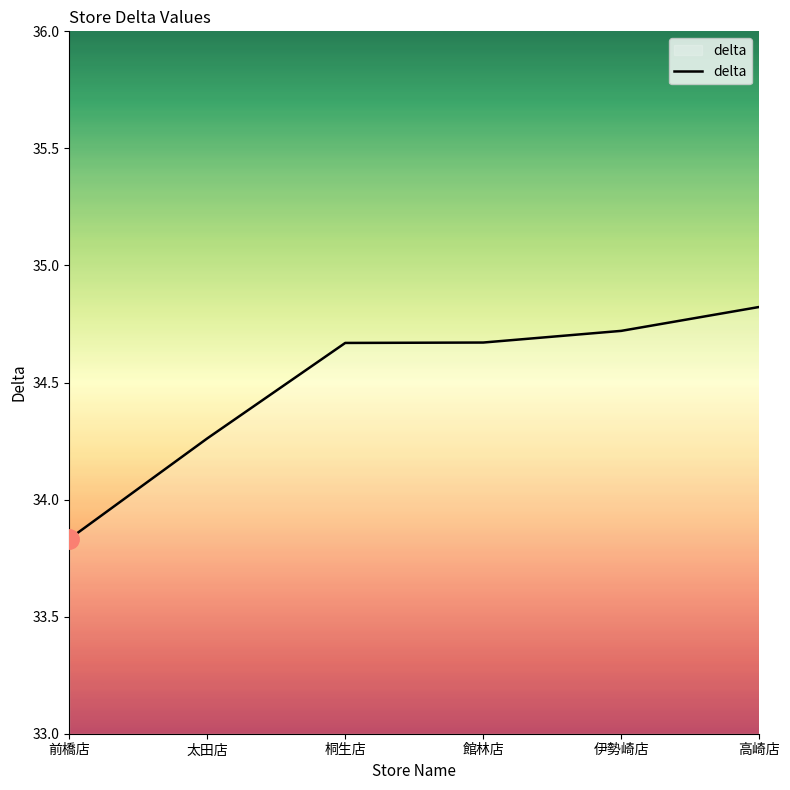

True or false: there are more than 2 points higher than both neighbors.

False